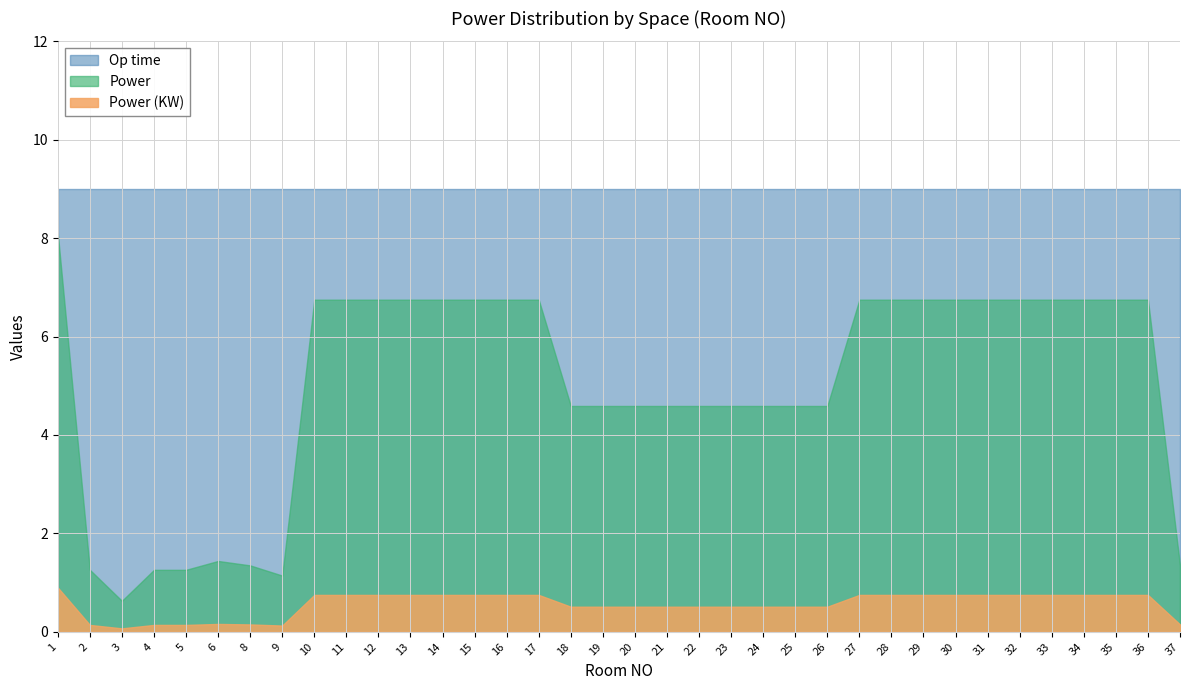

Where is Power nearest to the value 4?

18